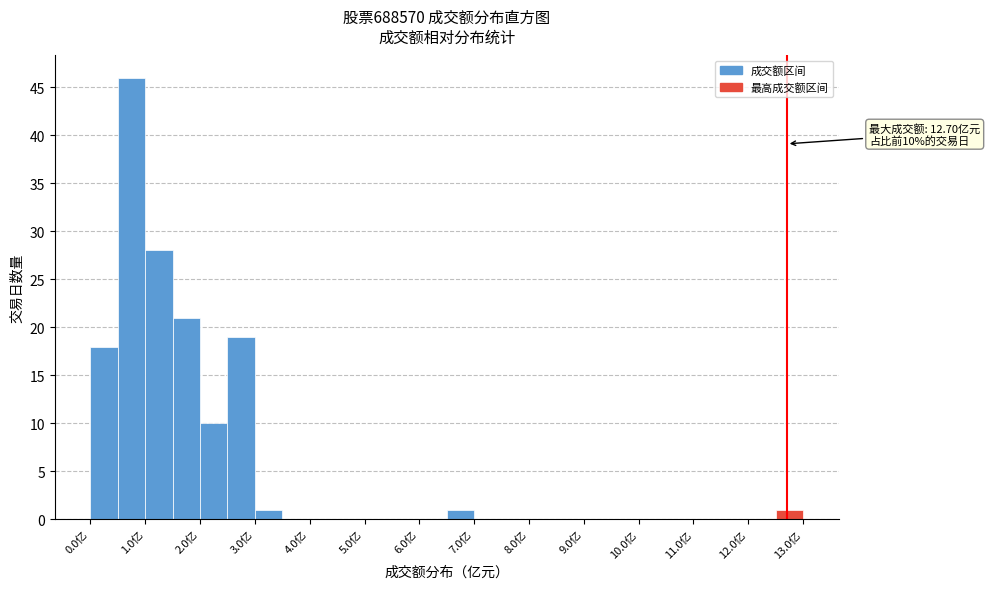

Over which range of the x-axis is the bar tallest?

0.5 to 1.0